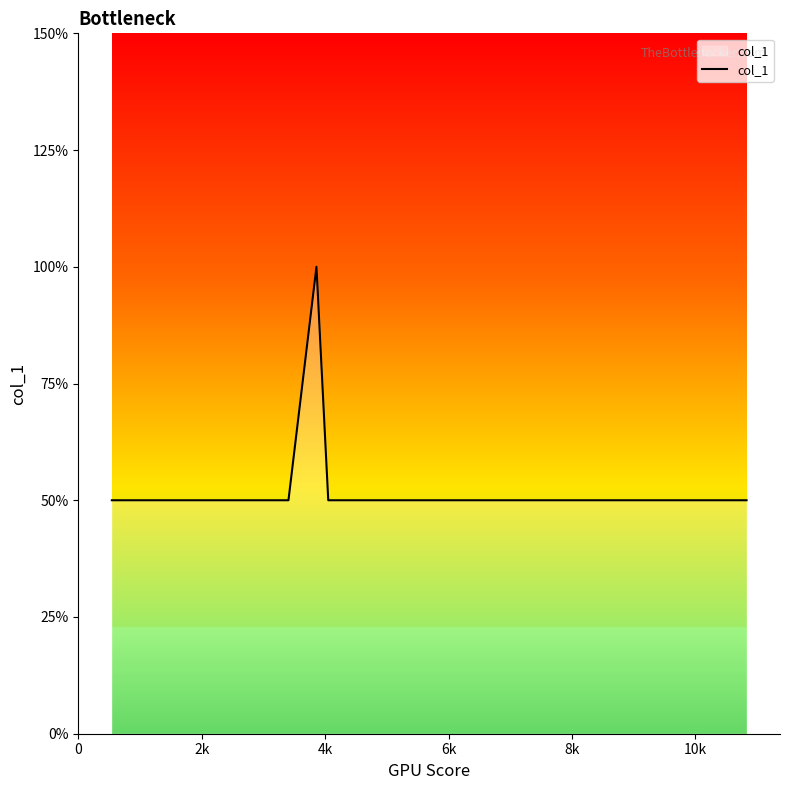

What is the label of the 22nd point from the right?

8k